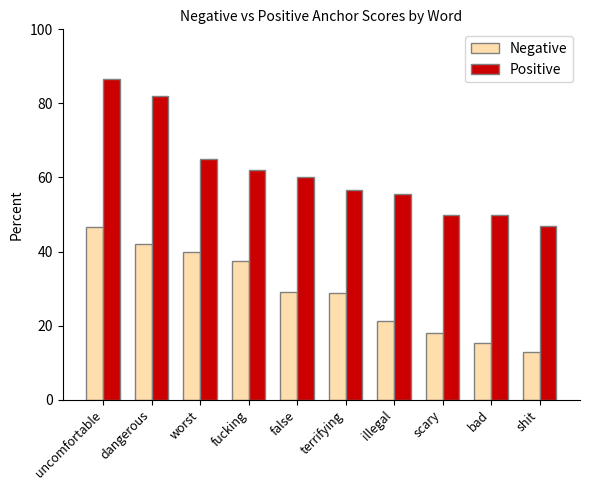

List the series in order of their peak value, lowest first.

Negative, Positive